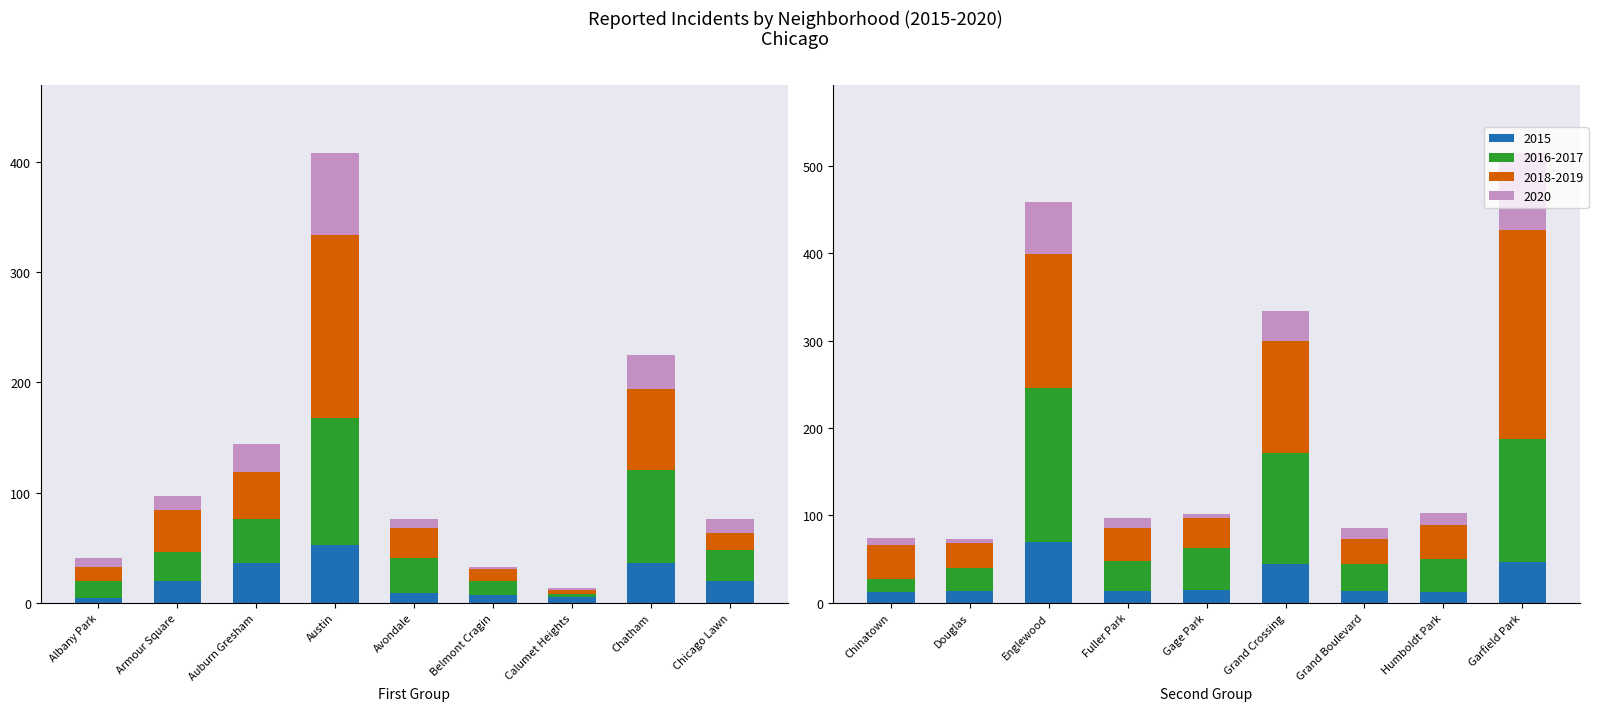

True or false: 2019 has a value of 27 at Douglas.

False